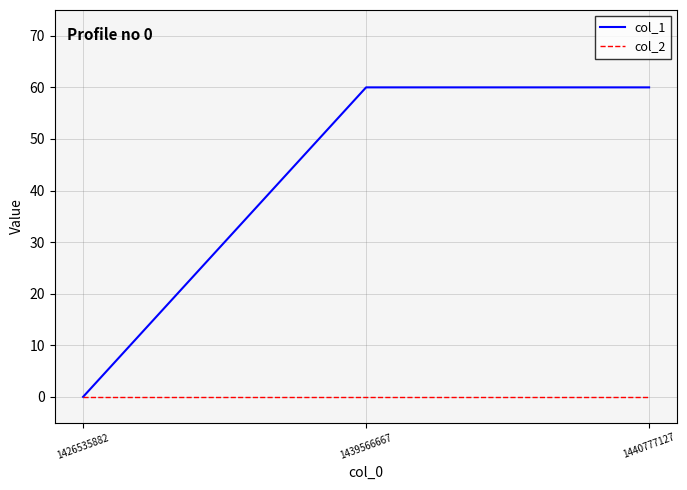

Reading left to right, transcribe all the data shown in this chart.

col_1: 0	60	60
col_2: 0	0	0